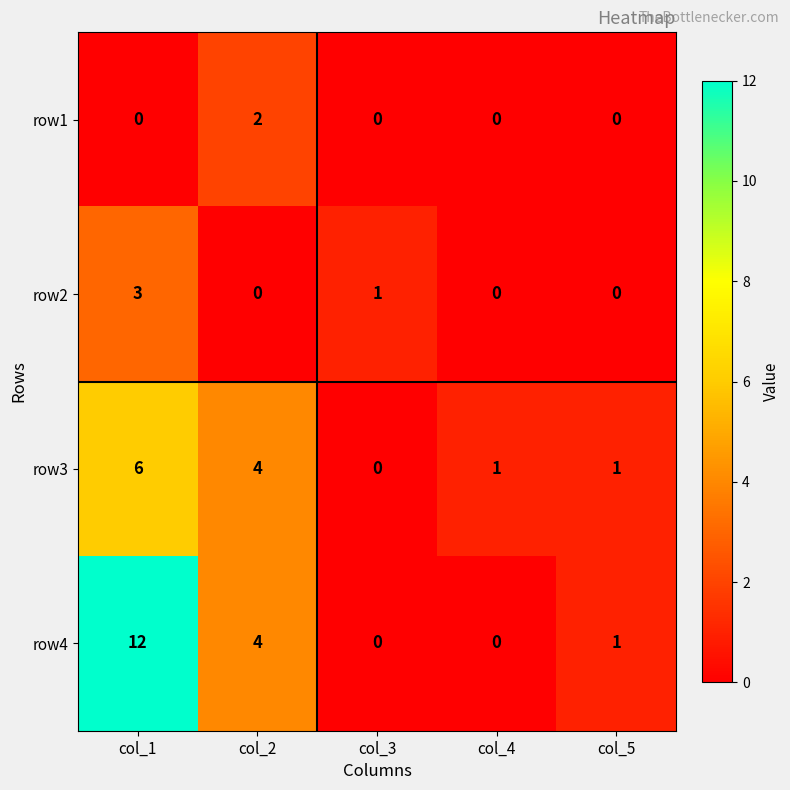

True or false: row2 has a value of 0 at col_2.

True